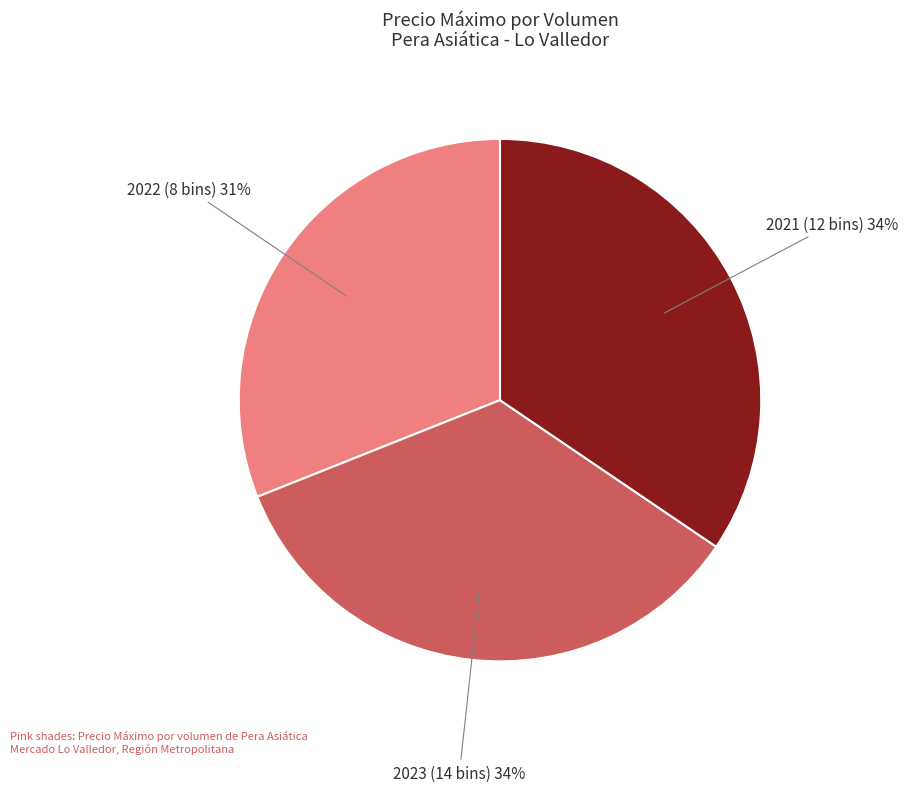

Does any single category account for the majority?

No